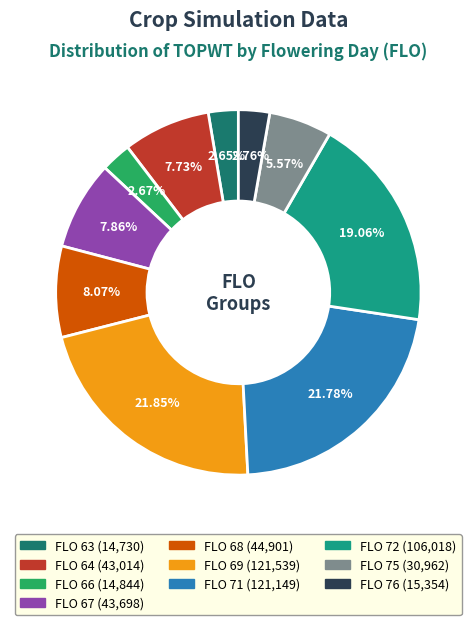

Is there any slice that represents more than half of the pie?

No